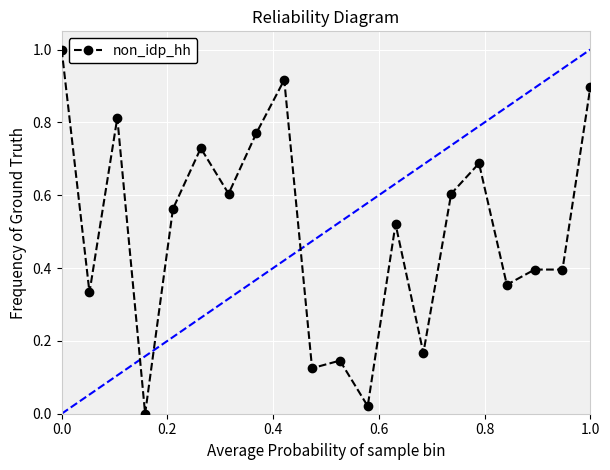

What is the sum of all values?

10.0